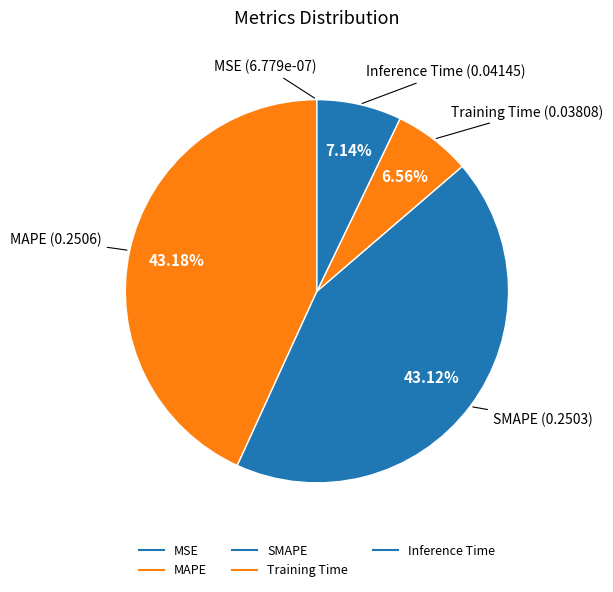

What is the change in value from SMAPE to Training Time?

-0.2